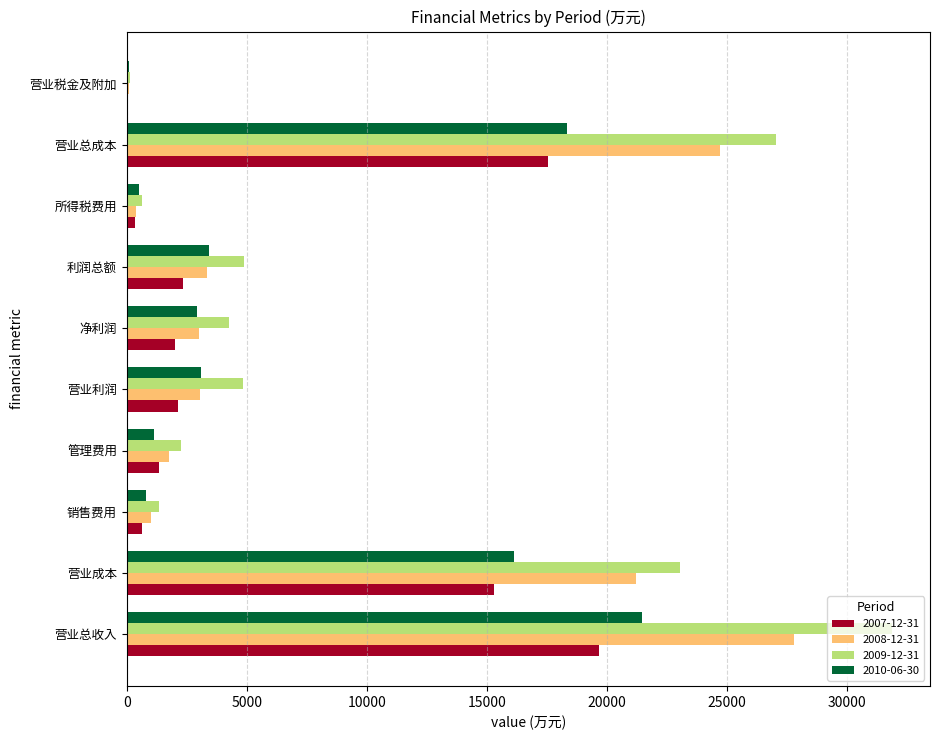

Is it true that 2010-06-30 equals 814 at 销售费用?

True